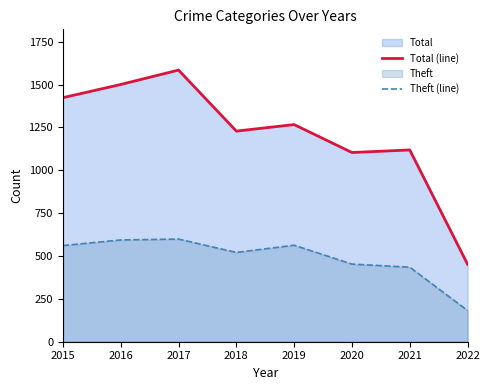

At how many categories does at least one series exceed 1566?

1